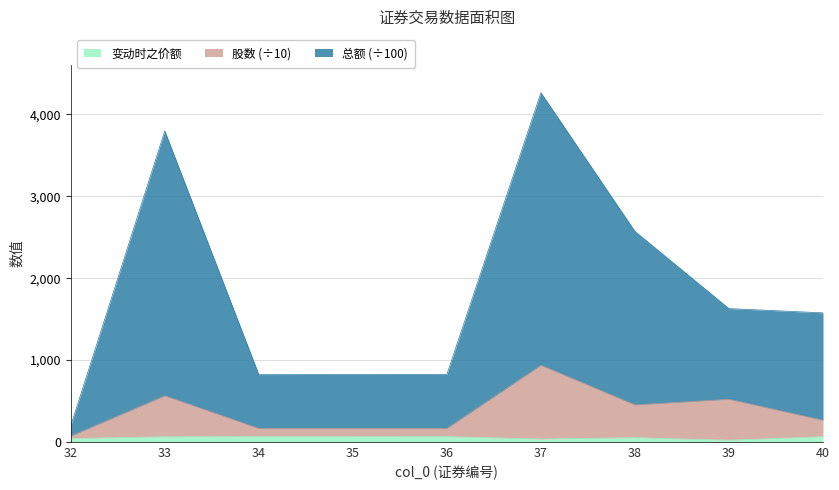

Which category has the lowest value in the 股数 series?

32